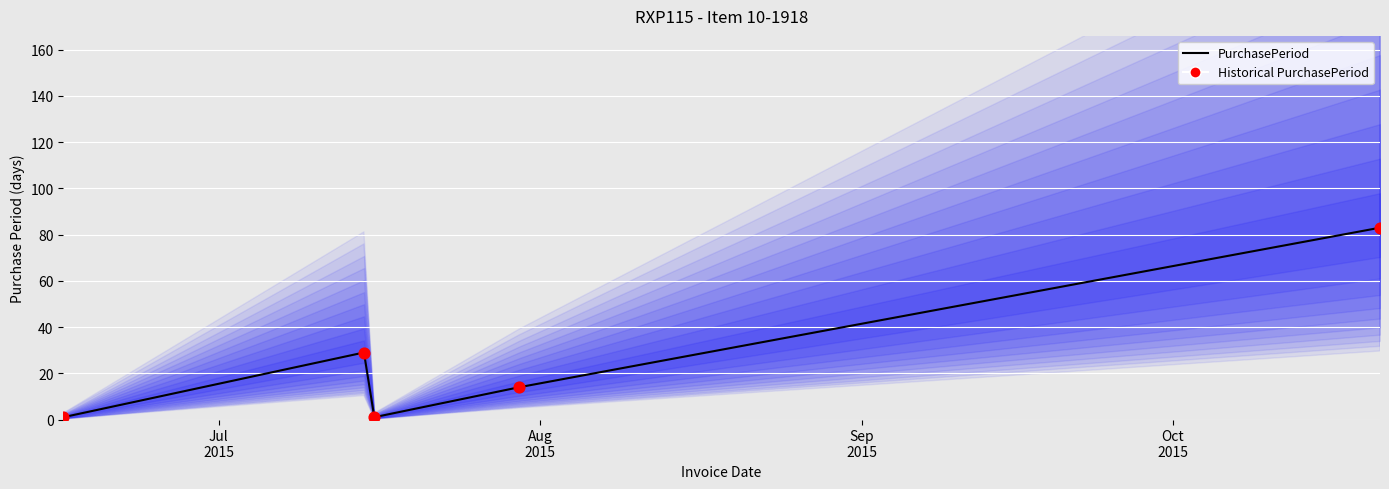

Which series reaches the maximum Y coordinate?

PurchasePeriod